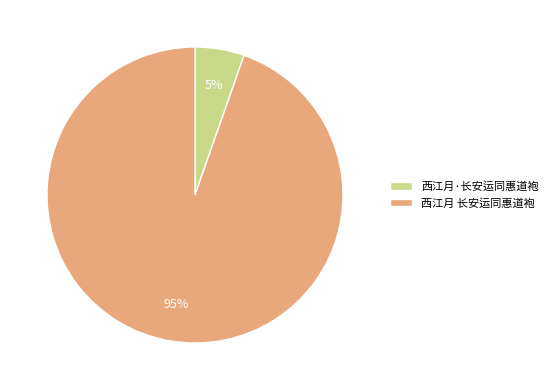

Which slice represents more than half of the pie?

西江月 长安运同惠道袍